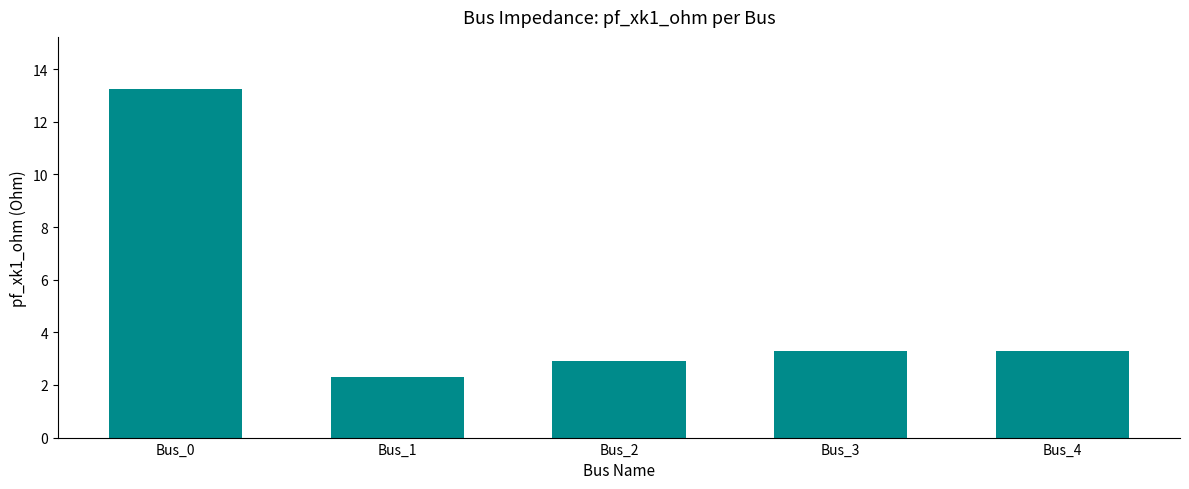

Read the value at Bus_1.

2.3